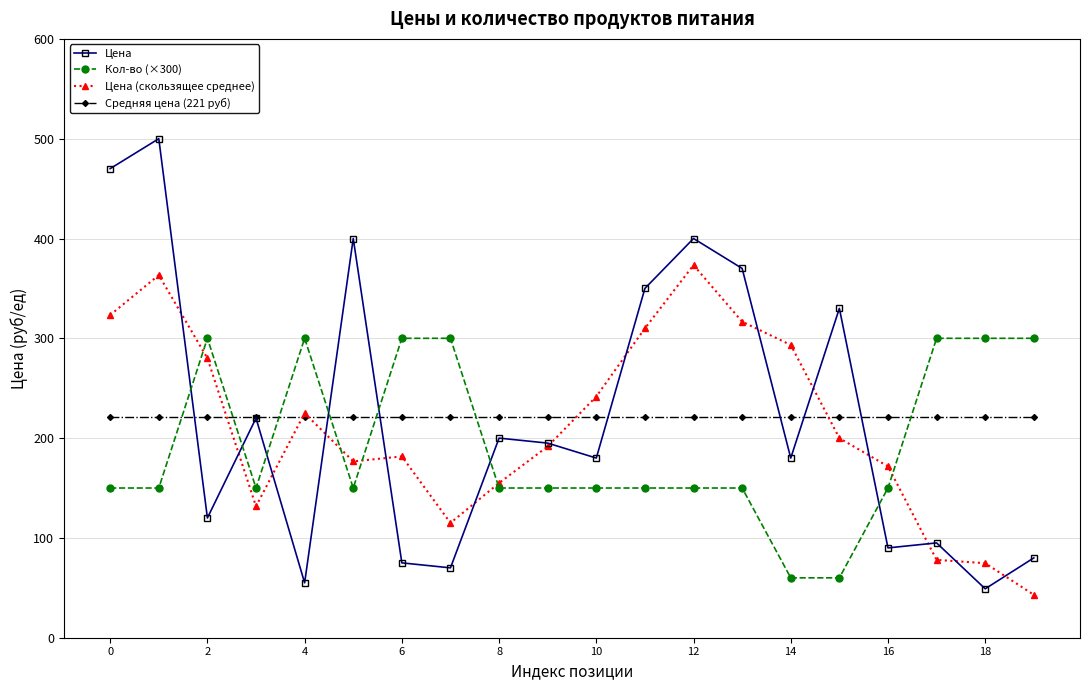

After their last crossing, which series has the higher values: Кол-во (×300) or Цена?

Кол-во (×300)